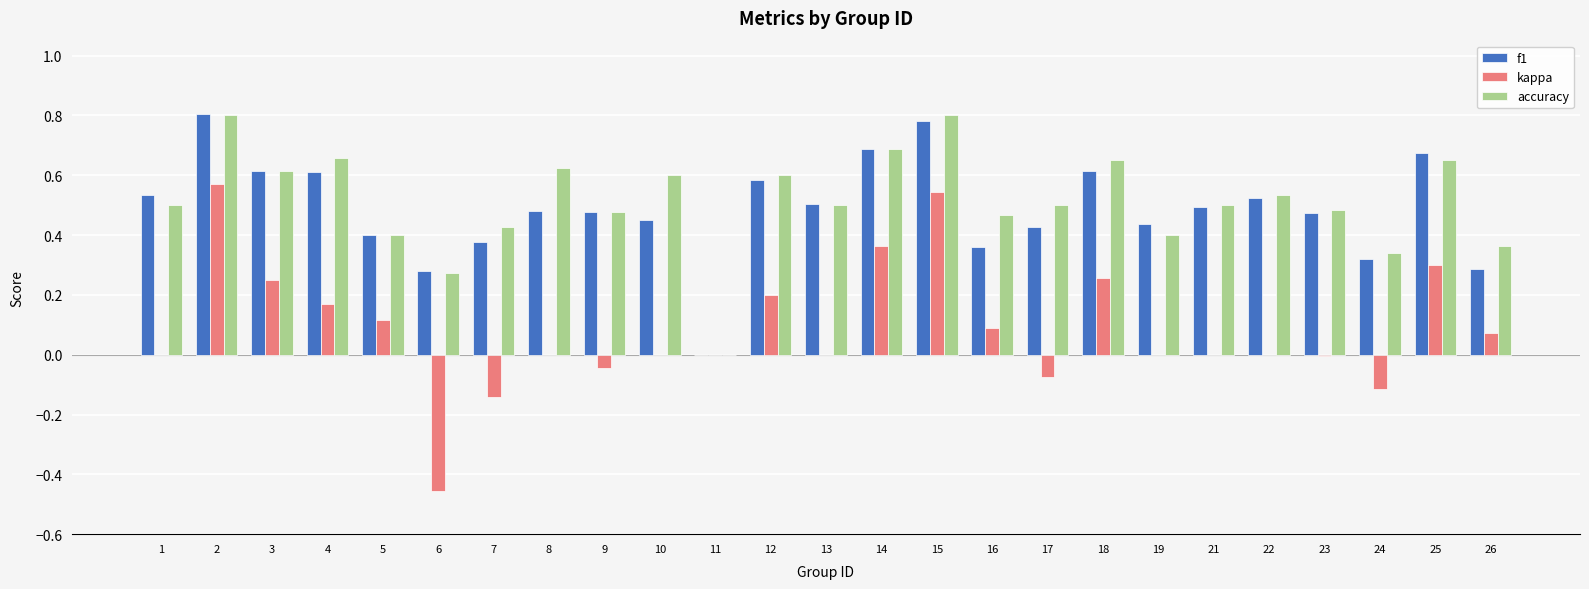

Where is f1 nearest to the value 0?

11